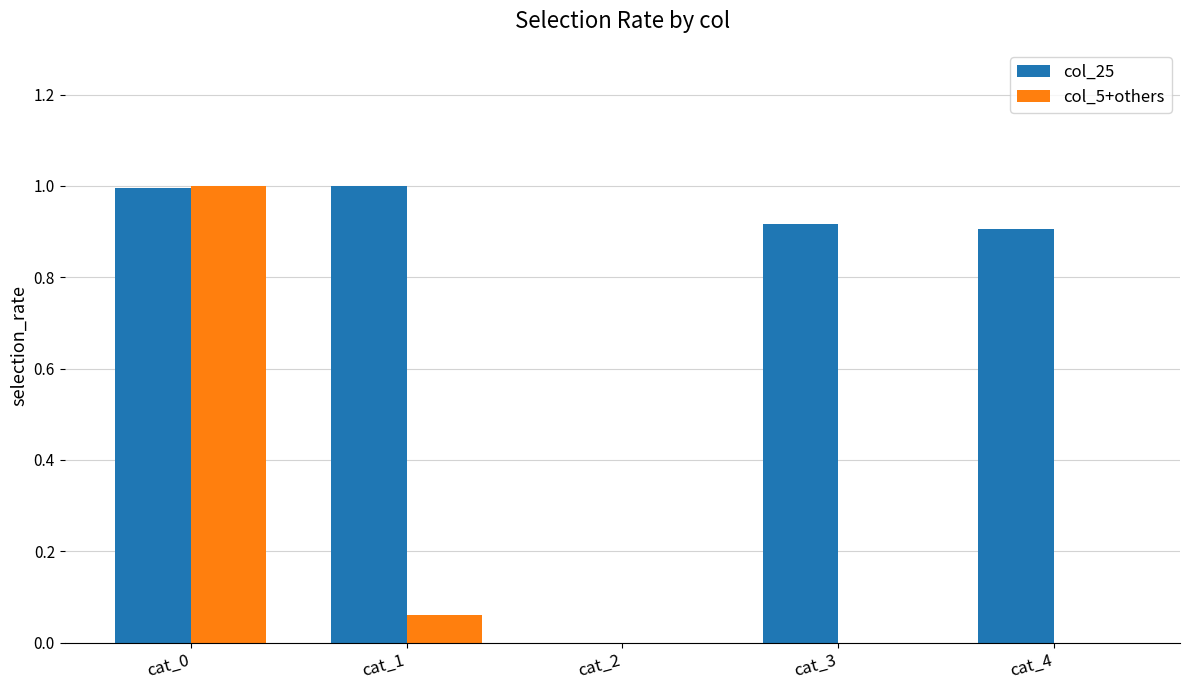

What is the sum of all col_5+others values?

1.1